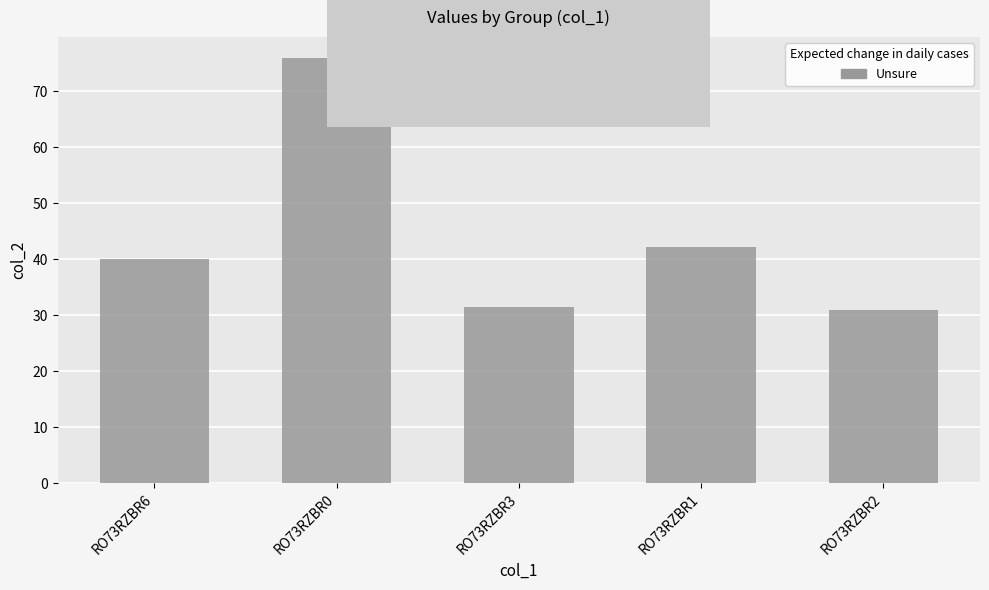

What is the difference between the values at RO73RZBR2 and RO73RZBR0?

44.9